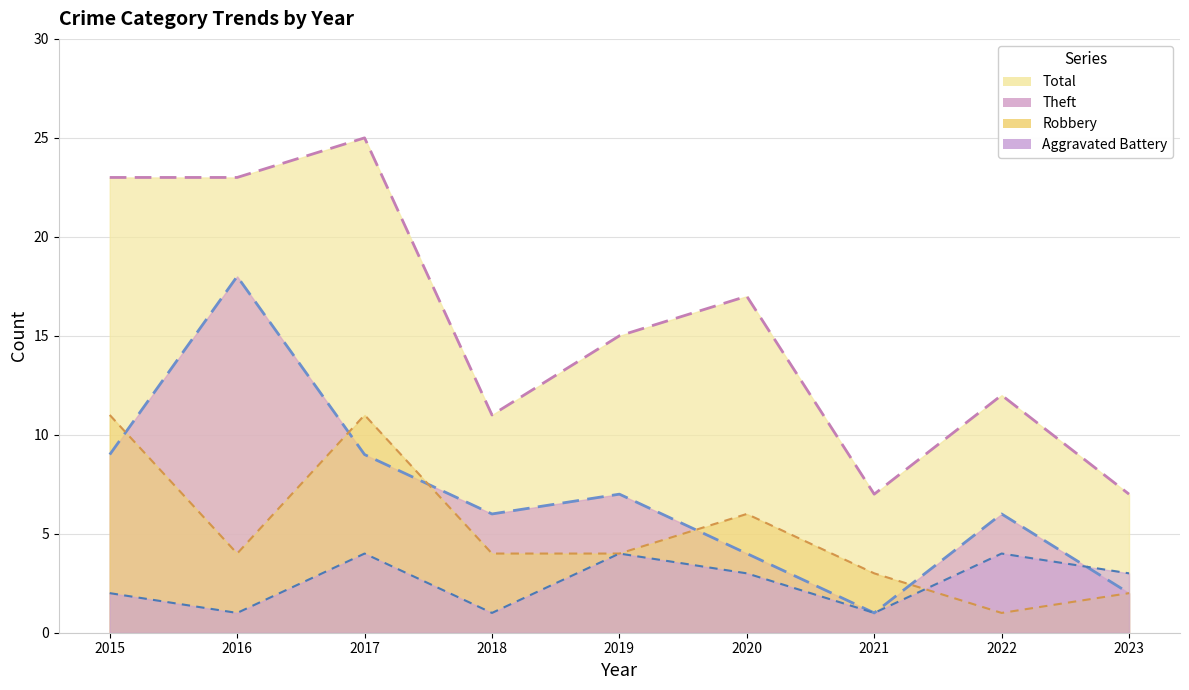

What value does the Robbery series have at 2020, to the nearest 10?

10